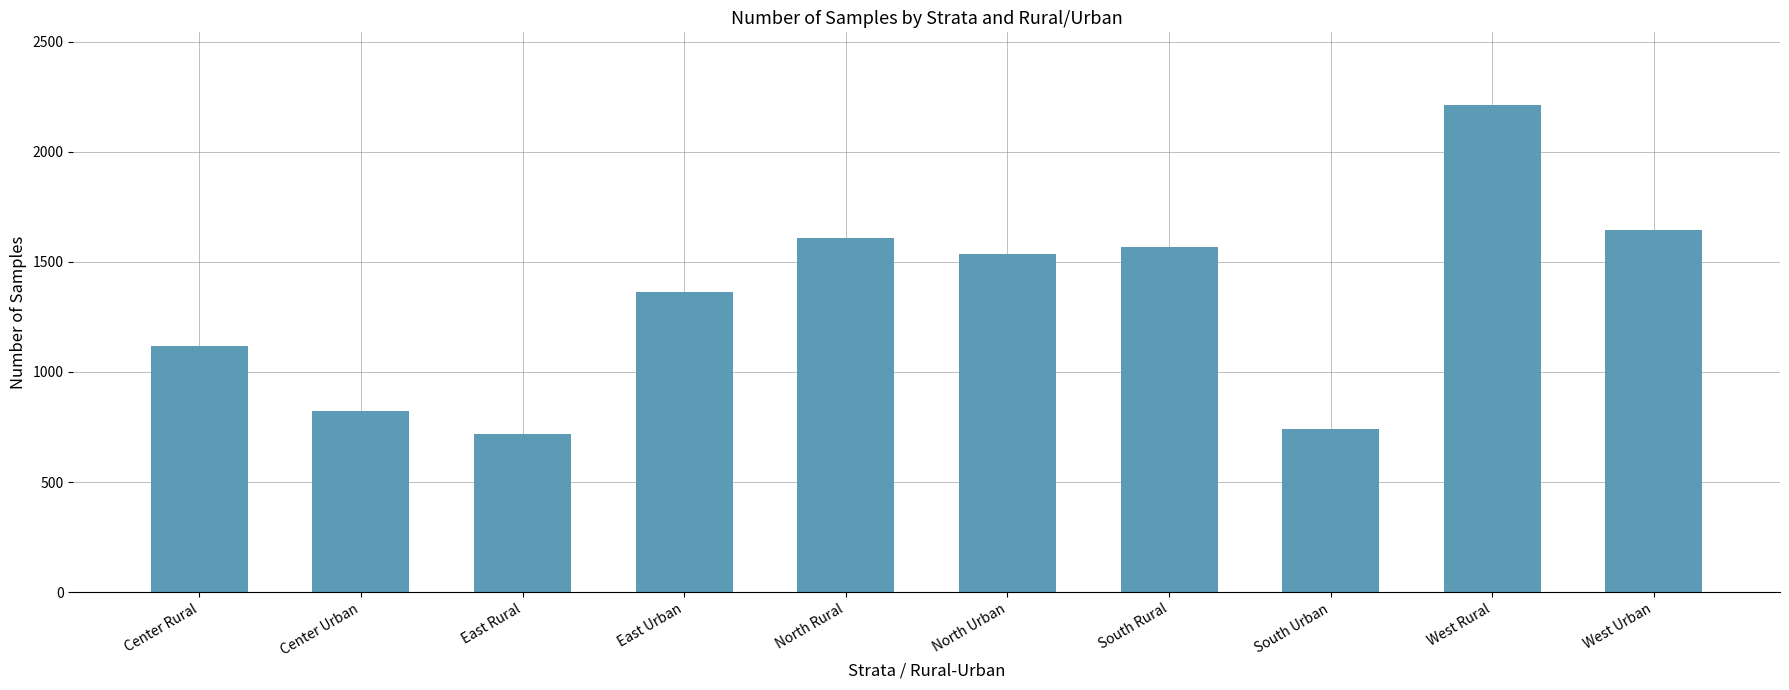

Is it true that the value at North Urban is 2325?

False